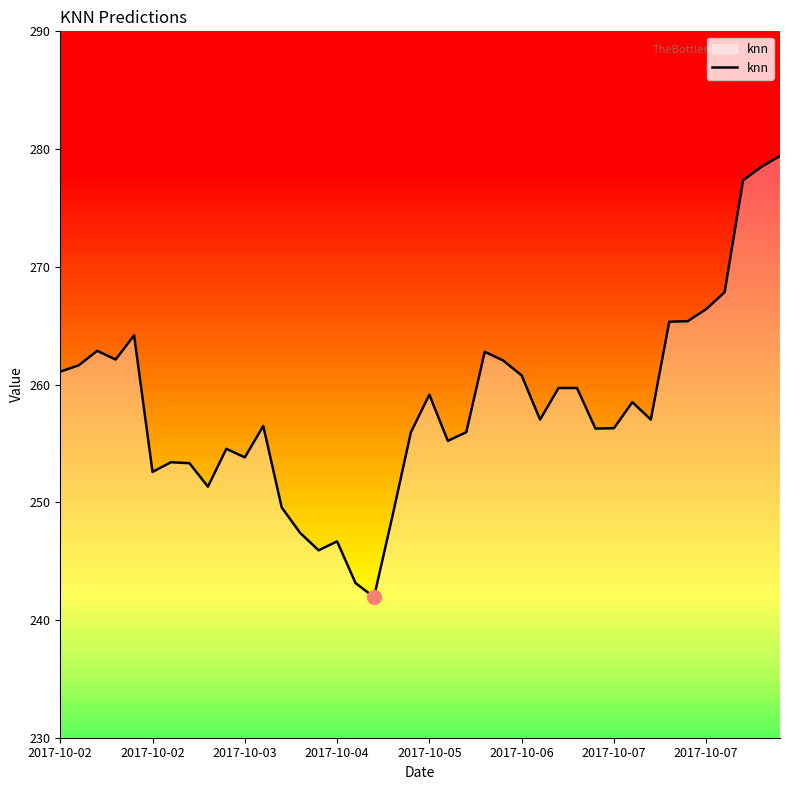

What is the greatest value displayed?

279.4